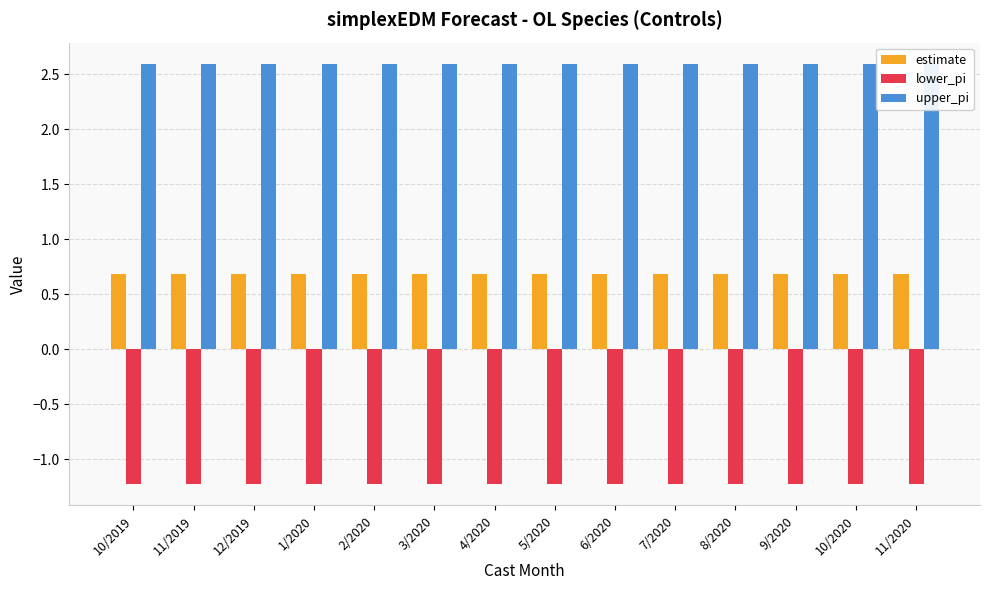

Rank the categories by upper_pi value from lowest to highest.

10/2019, 11/2019, 12/2019, 1/2020, 2/2020, 3/2020, 4/2020, 5/2020, 6/2020, 7/2020, 8/2020, 9/2020, 10/2020, 11/2020